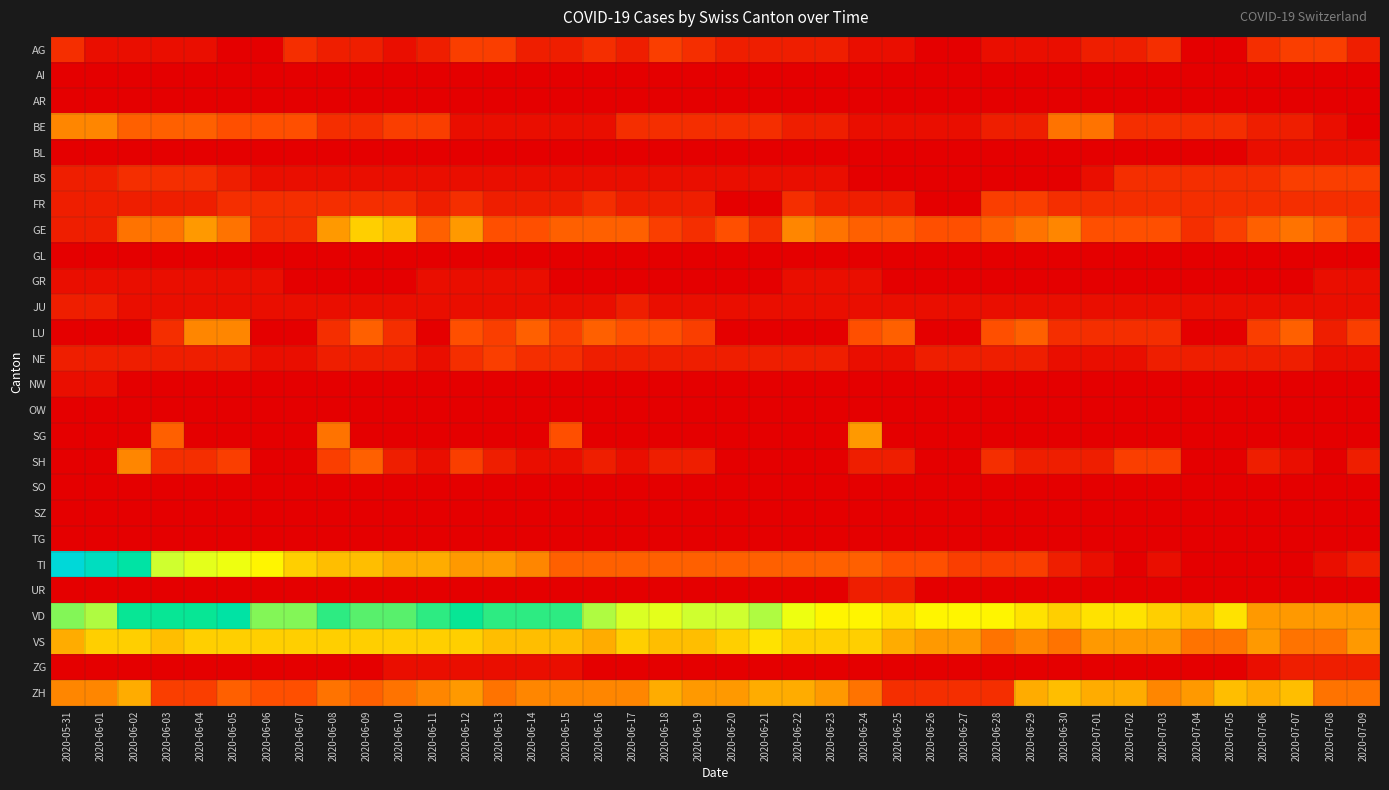

What is the greatest value displayed?

29